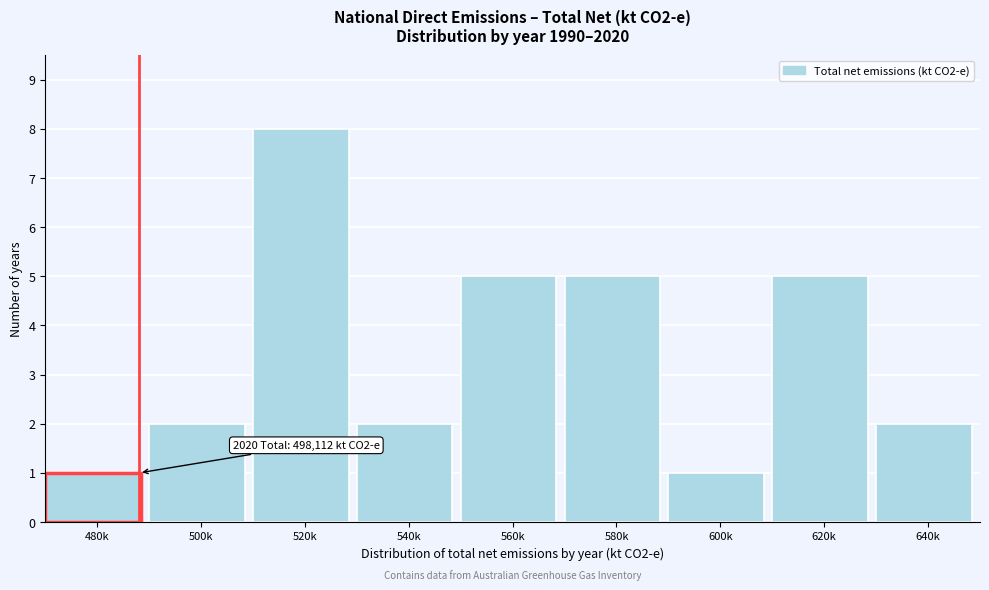

Reading left to right, transcribe all the data shown in this chart.

1	2	8	2	5	5	1	5	2